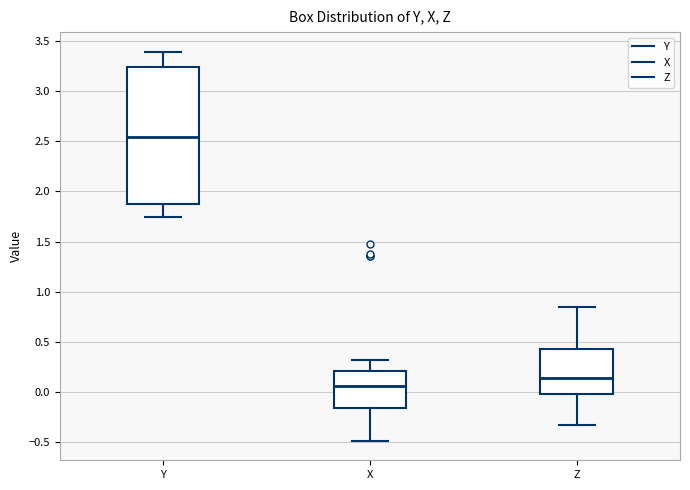

Reading left to right, read every box against the y-axis: the position of its median line, the range the box covers, and the ends of its whiskers. The values are not printed on the chart, so give them approximately, as read against the axis.

Y: median 2.55, box 1.85 to 3.25, whiskers 1.75 to 3.40
X: median 0.05, box -0.15 to 0.20, whiskers -0.50 to 0.30
Z: median 0.15, box 0.00 to 0.45, whiskers -0.35 to 0.85